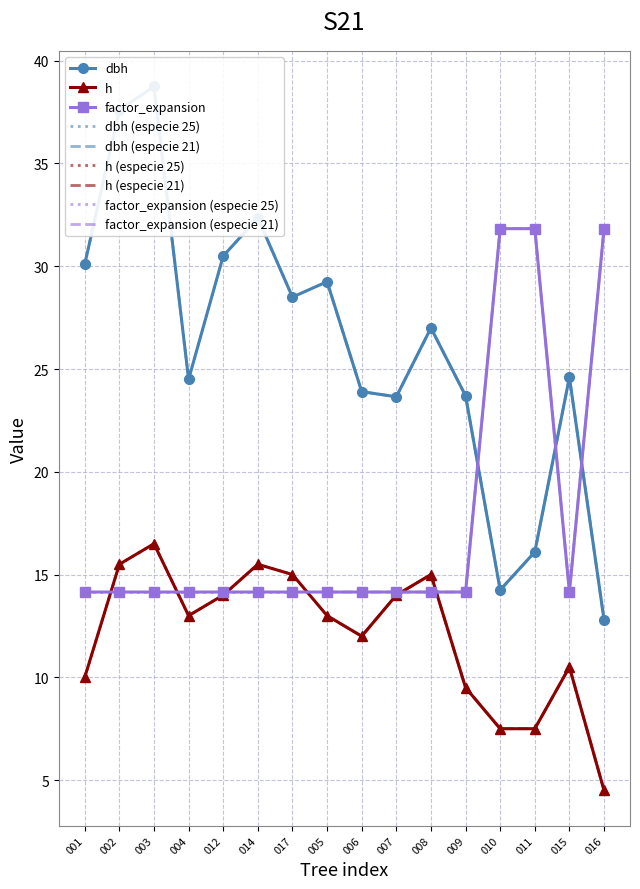

Count the number of categories in the chart.

16